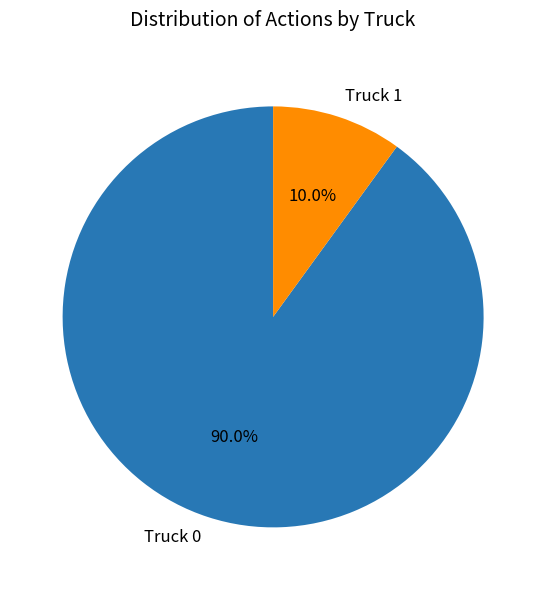

Count the number of slices in the pie.

2